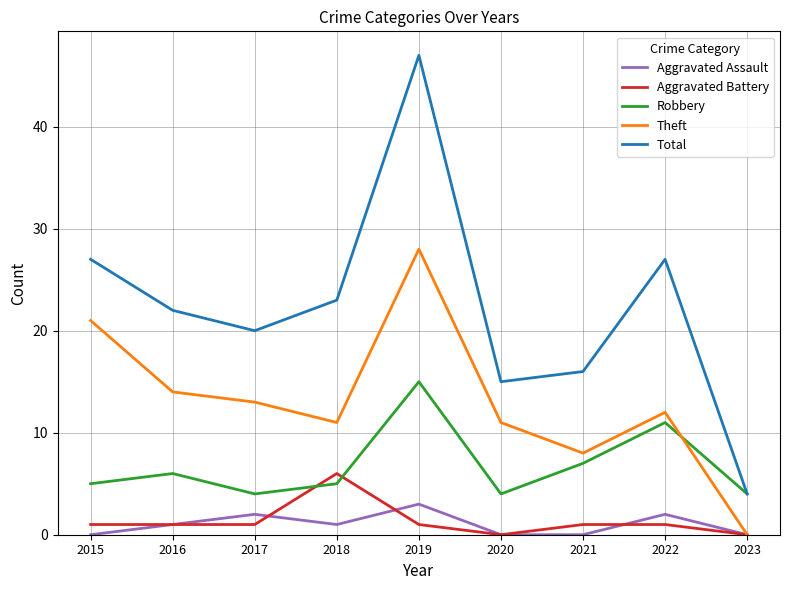

Which series has the largest range (max minus min)?

Total